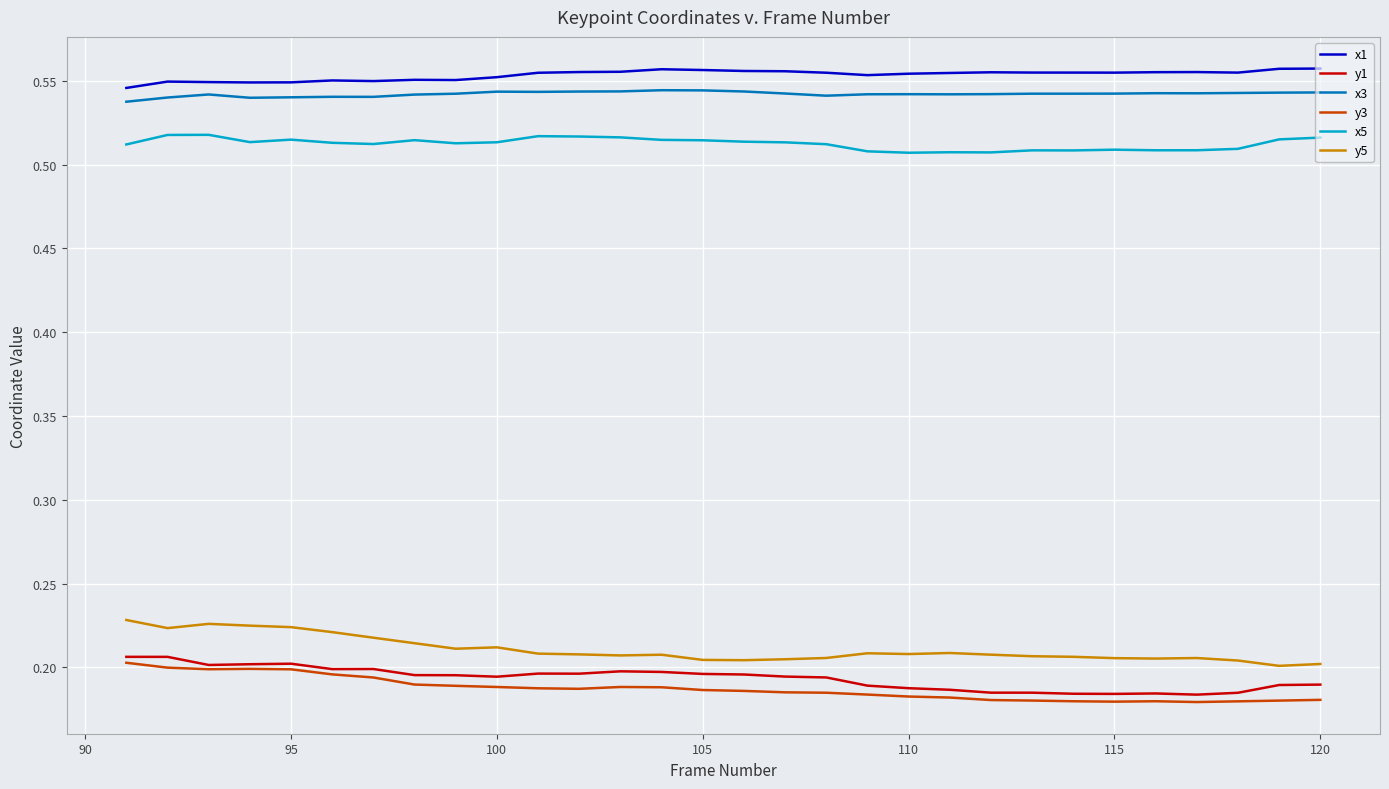

True or false: y3 and x1 cross at least once.

False